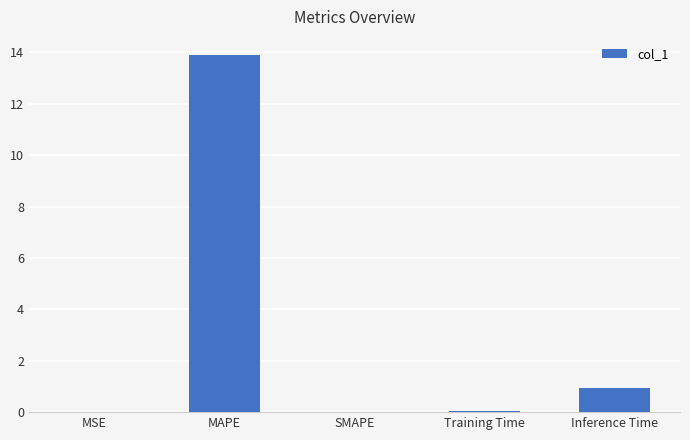

What is the difference between the values at MAPE and SMAPE?

13.9